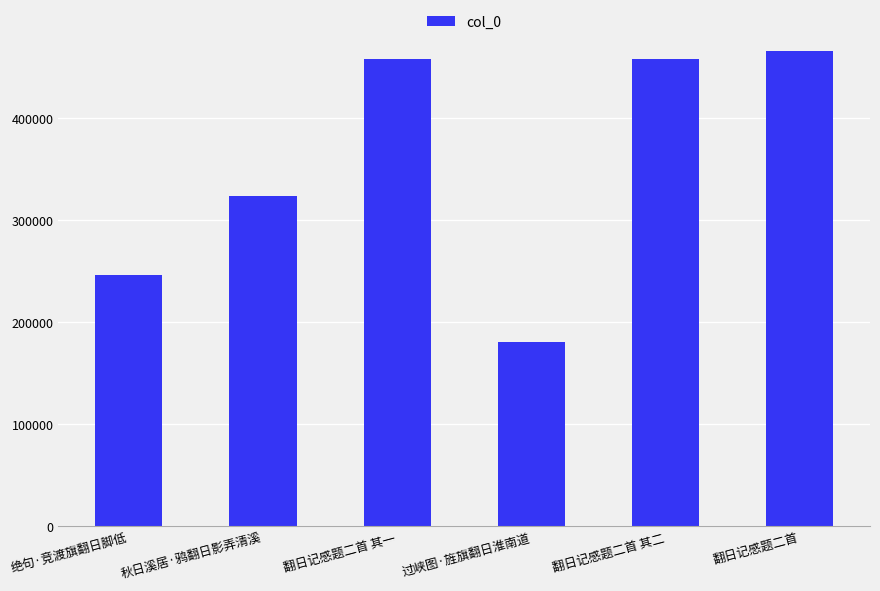

Are the bars grouped side by side (vs. stacked)?

No